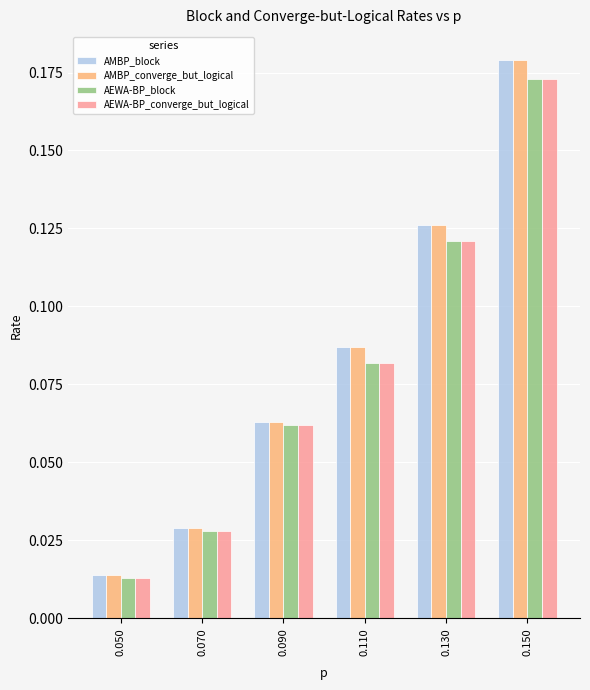

At how many categories does at least one series exceed 0?

6